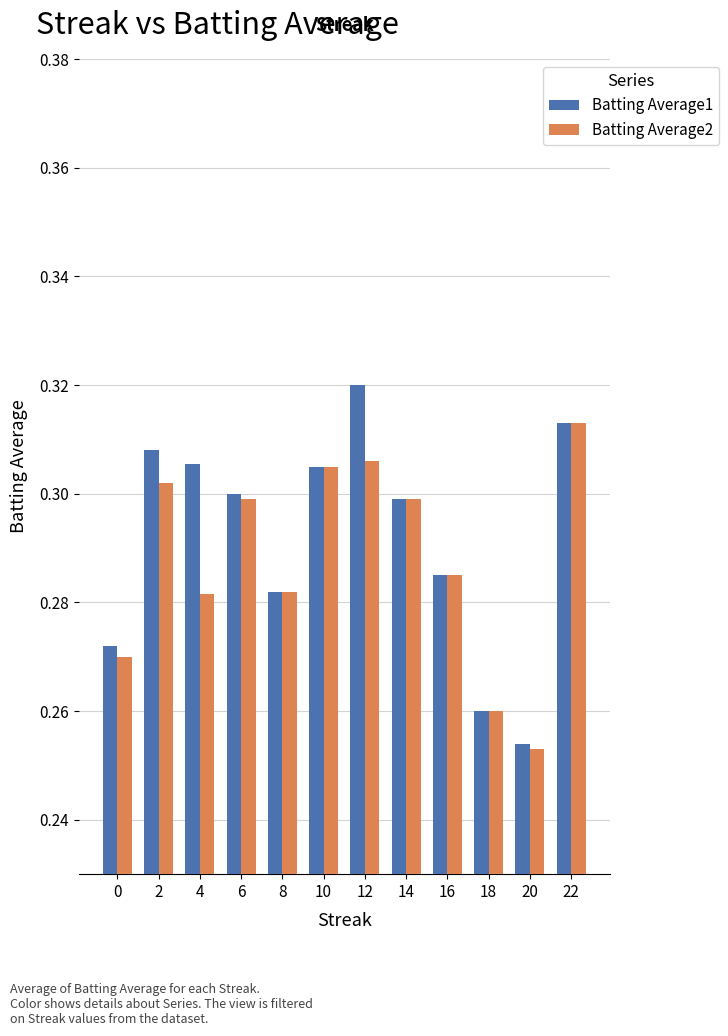

Is the value of Batting Average1 at 0 greater than the value of Batting Average2 at 8?

No